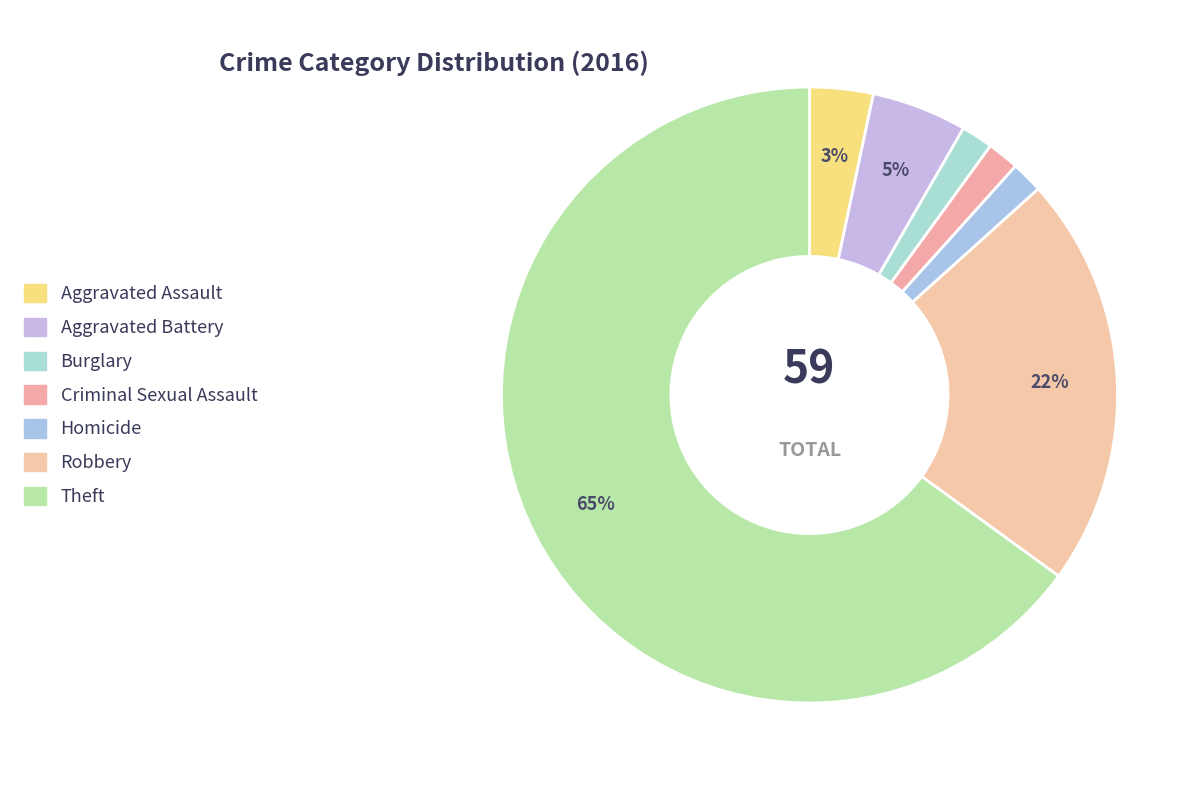

How many slices are in this pie chart?

7